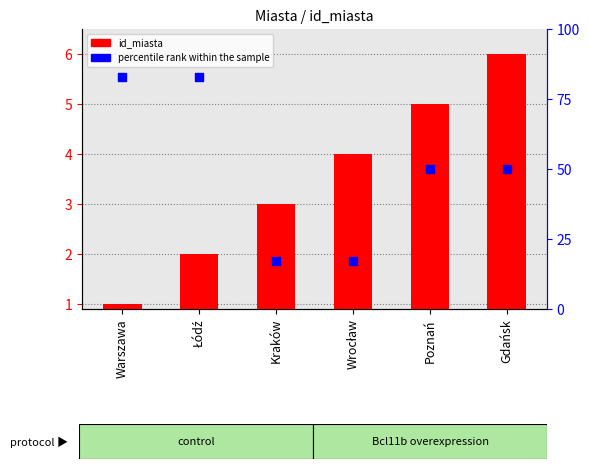

What are all the series names shown in the legend?

id_miasta, Percentile rank